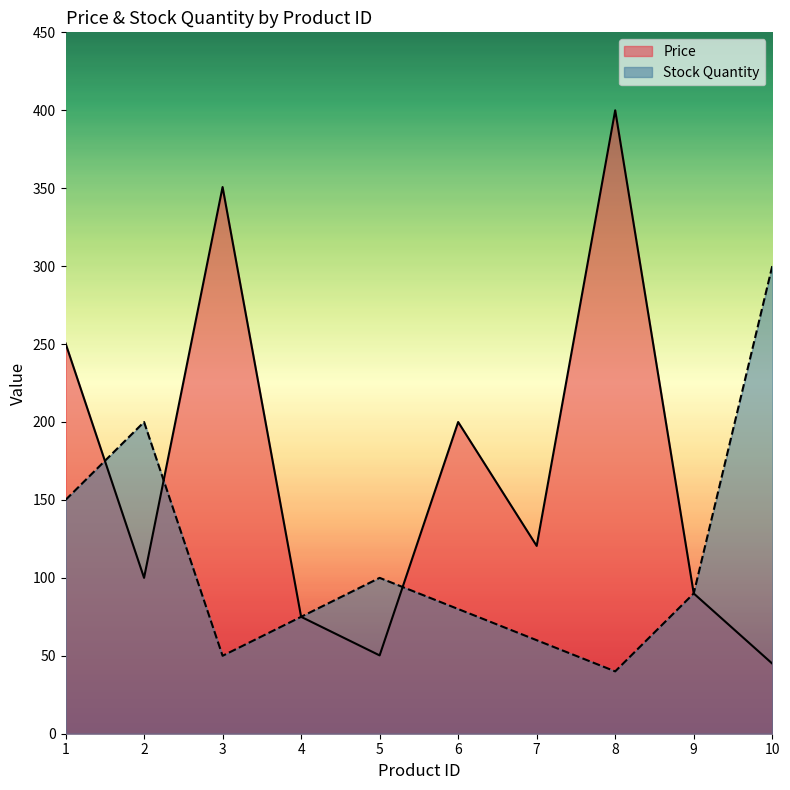

Between which two adjacent categories do Stock Quantity and Price first intersect?

1 and 2